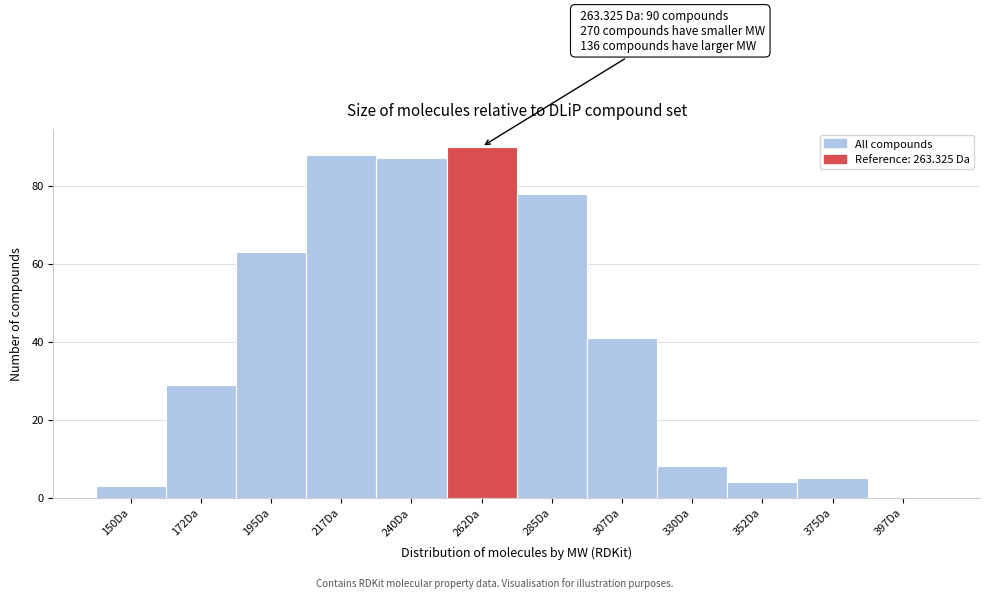

Reading left to right, extract all data points from this chart.

150Da=3	172Da=29	195Da=63	217Da=88	240Da=87	262Da=90	285Da=78	307Da=41	330Da=8	352Da=4	375Da=5	397Da=0